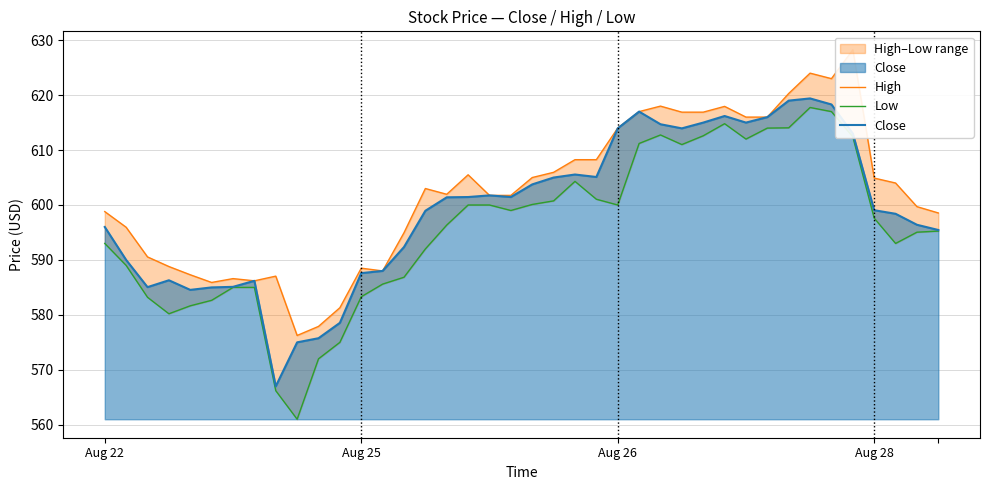

Which series changed the most between 26 and 31?

High